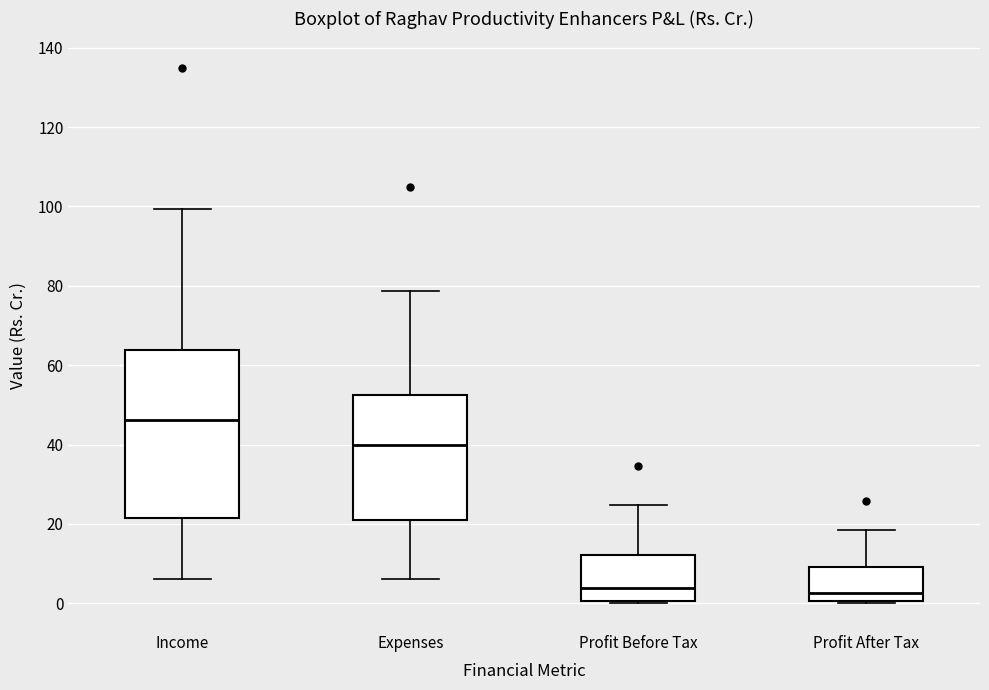

Comparing the boxes themselves (not the whiskers), which one is the tallest?

Income